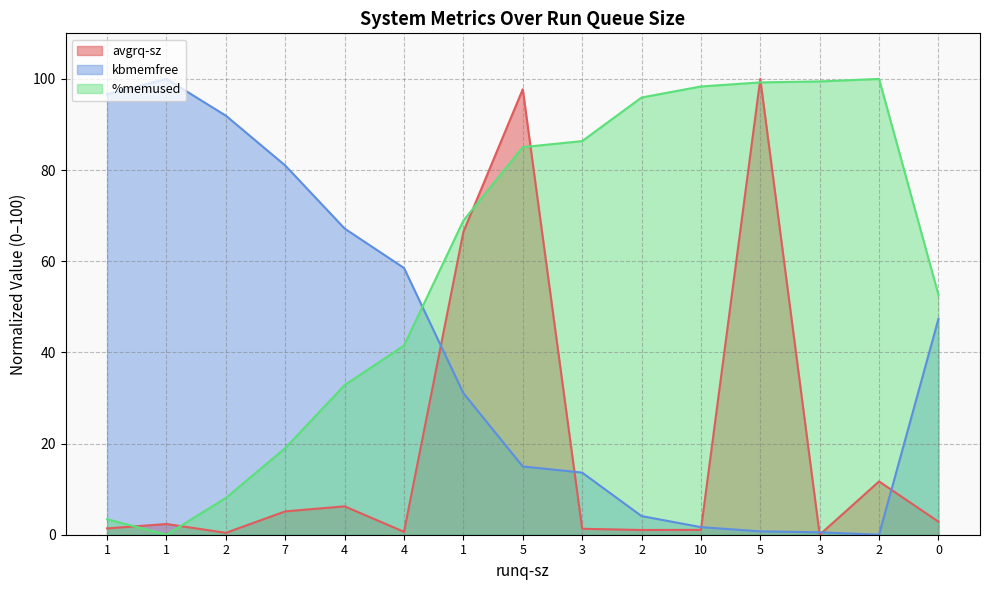

At which category does the chart reach its minimum across all series?

3